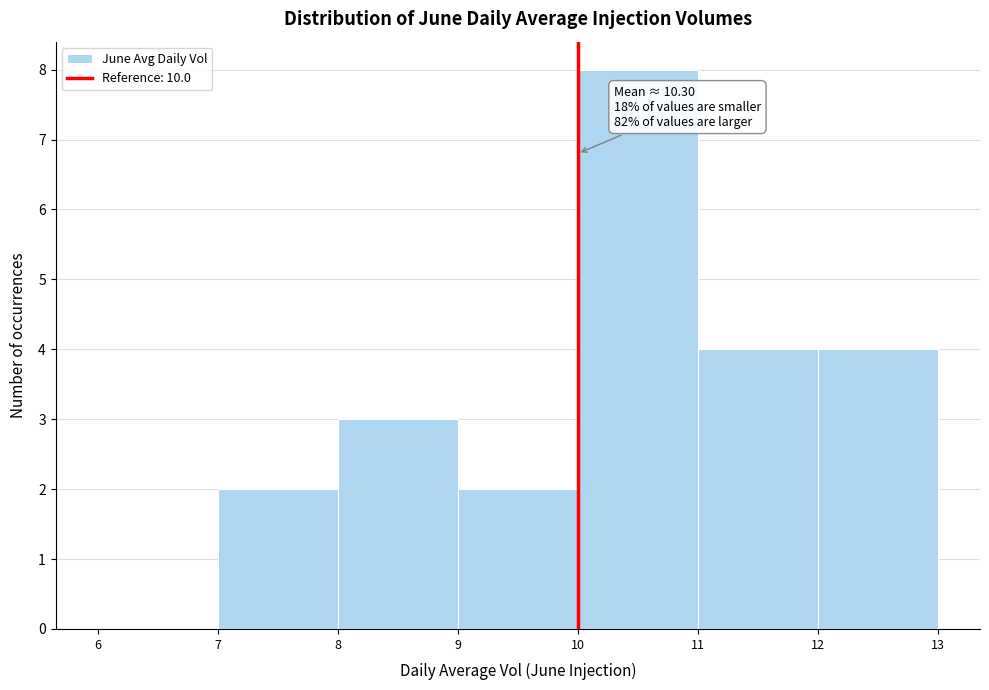

Which range on the x-axis has the tallest bar?

10 to 11